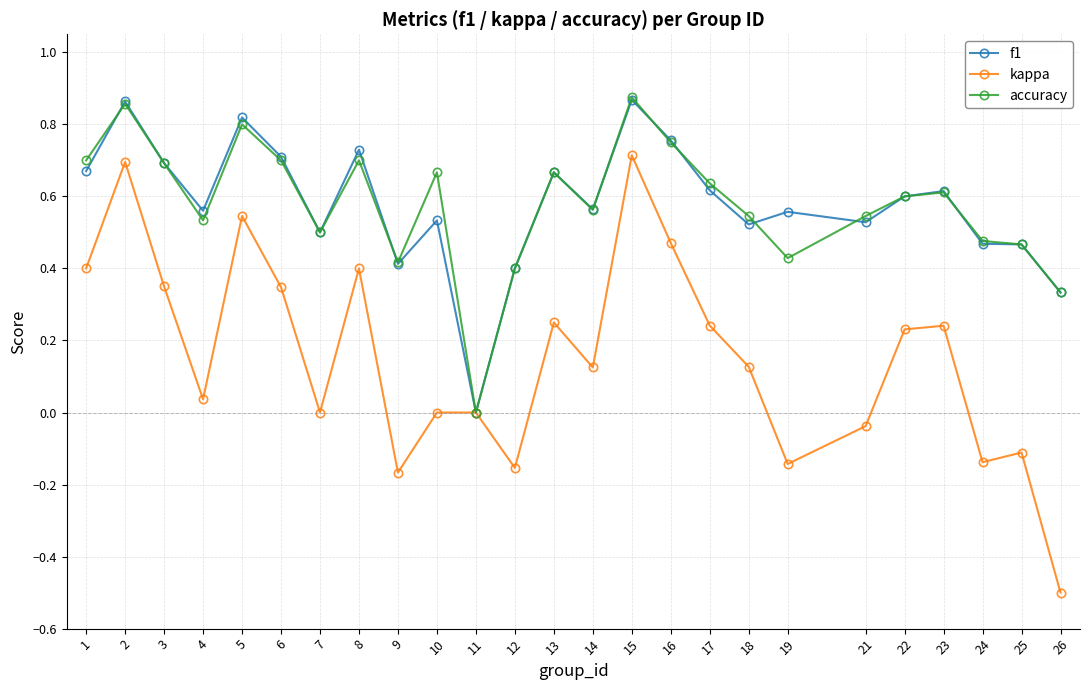

Where is the first local minimum for f1?

4